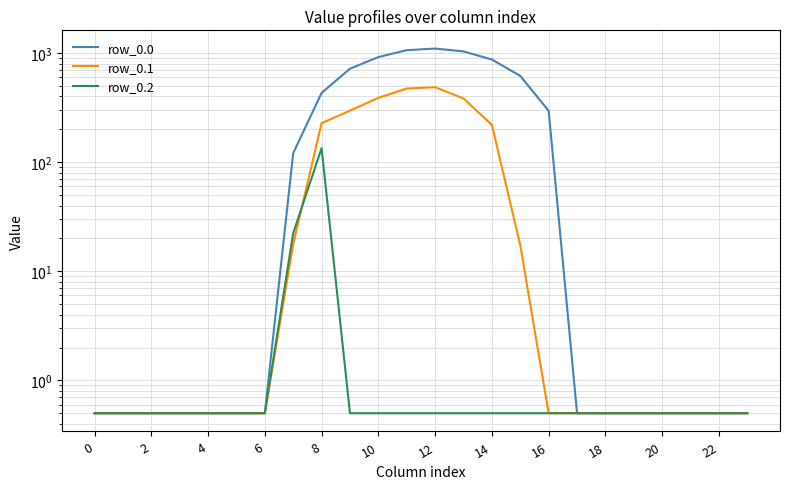

True or false: row_0.0 and row_0.2 intersect in this chart.

False